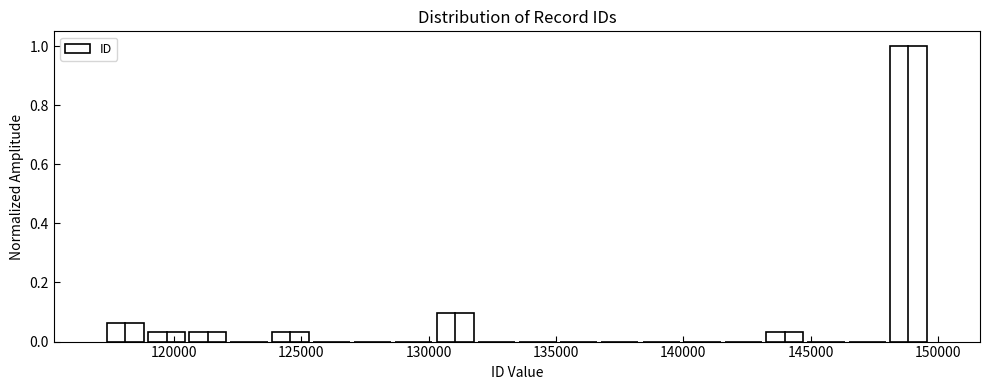

Around what value on the x-axis is the tallest bar? Give the approximate position of its centre, as read against the axis.

149000